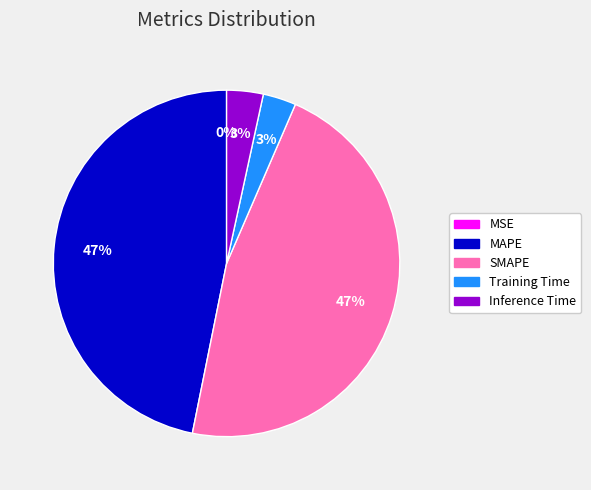

Is the sum of SMAPE and MAPE greater than half?

Yes